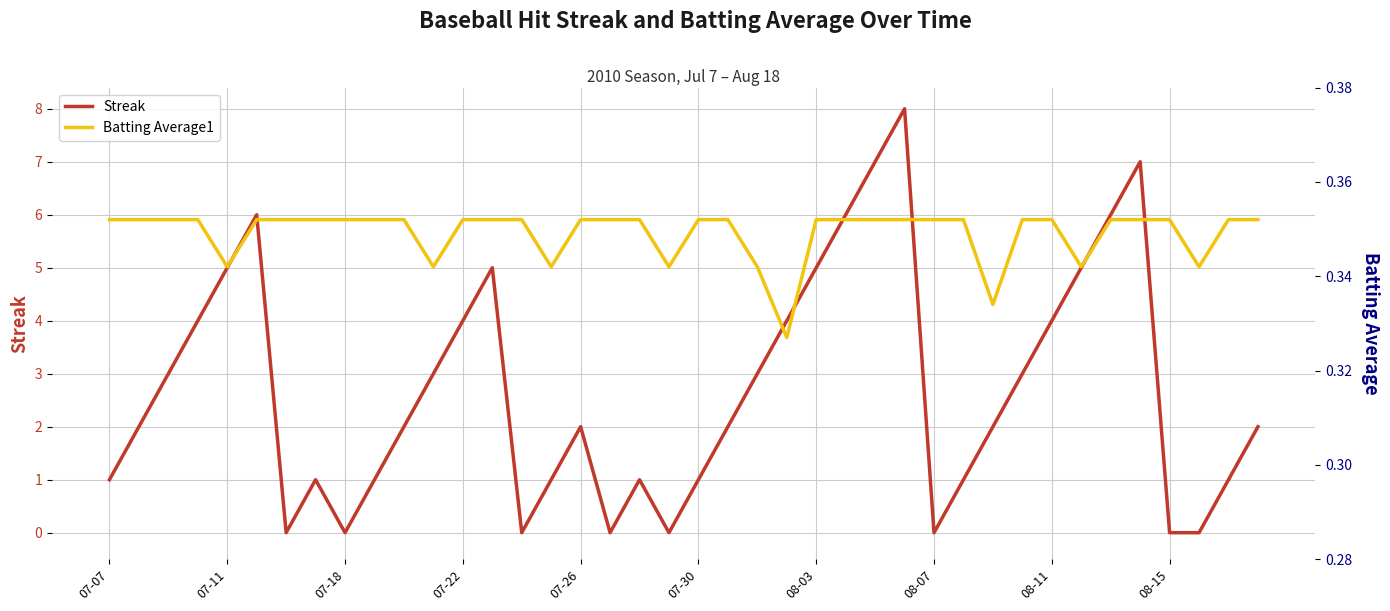

True or false: Streak has a value of 4 at 07-22.

True